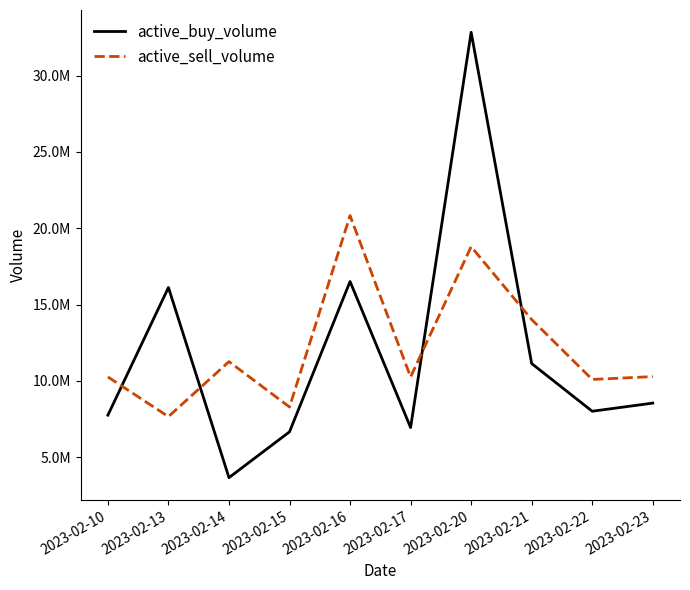

Reading right to left, list all the values displayed in this chart.

active_buy_volume: 8545300	8011900	11136600	32843087	6943958	16512701	6664300	3661552	16120481	7755500
active_sell_volume: 10282590	10095010	14019955	18795133	10258542	20832598	8289951	11264042	7659500	10259609